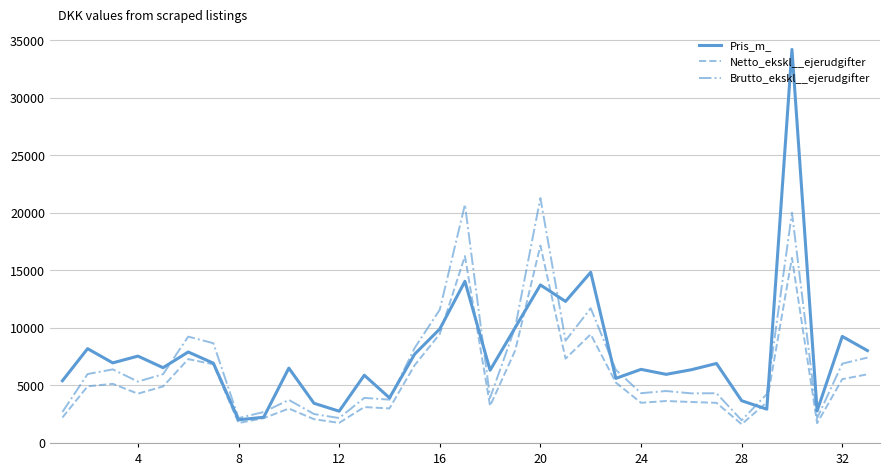

What is the minimum value shown in the chart?

1611